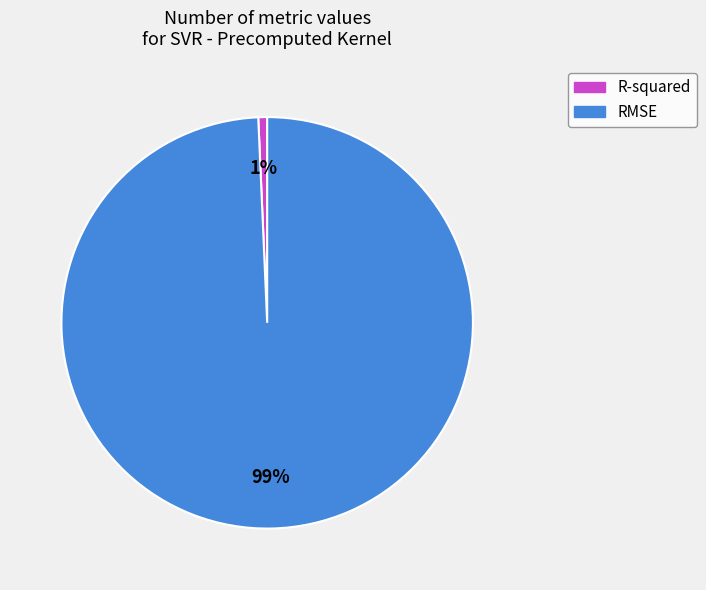

How many segments does this pie chart have?

2